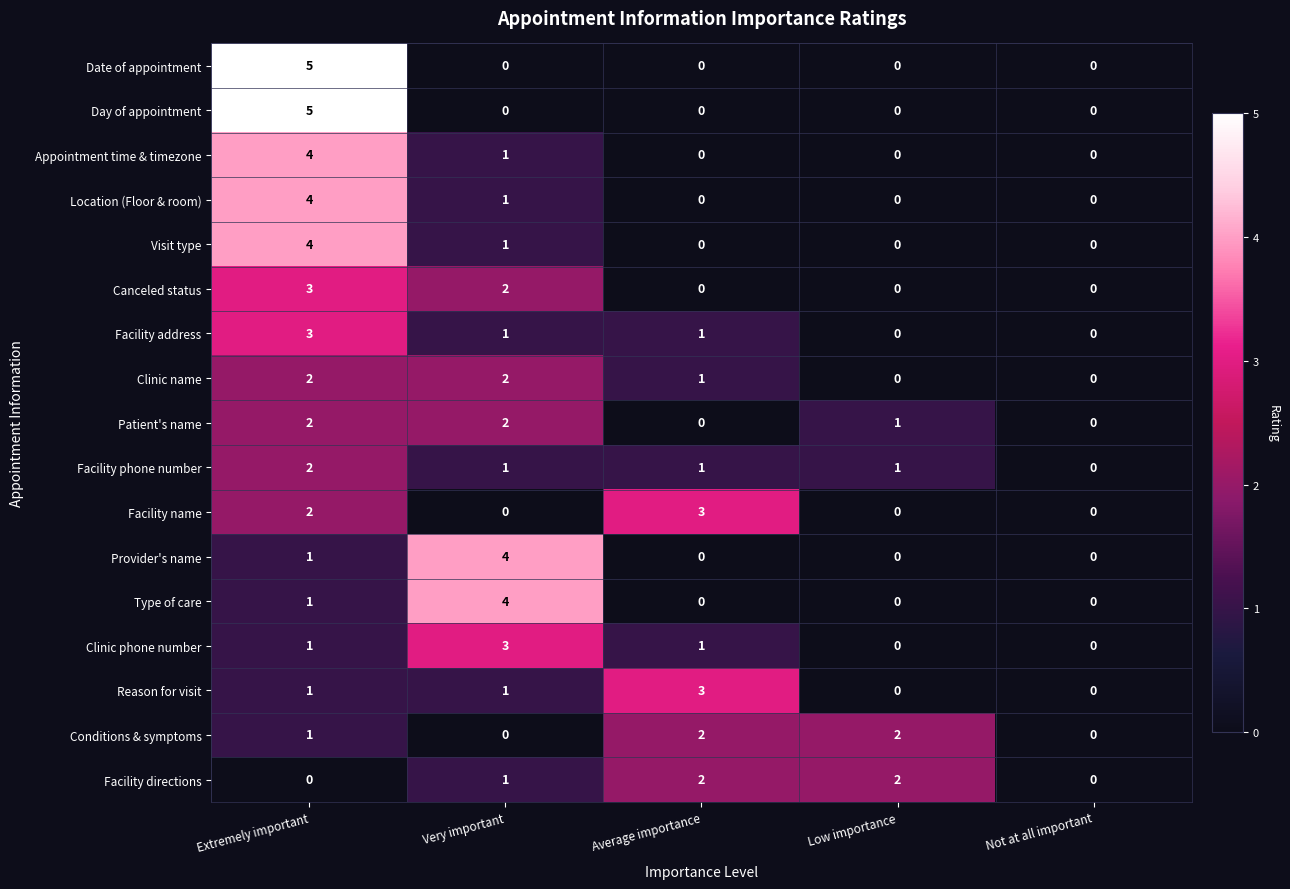

True or false: Facility phone number has a value of 1 at Not at all important.

False